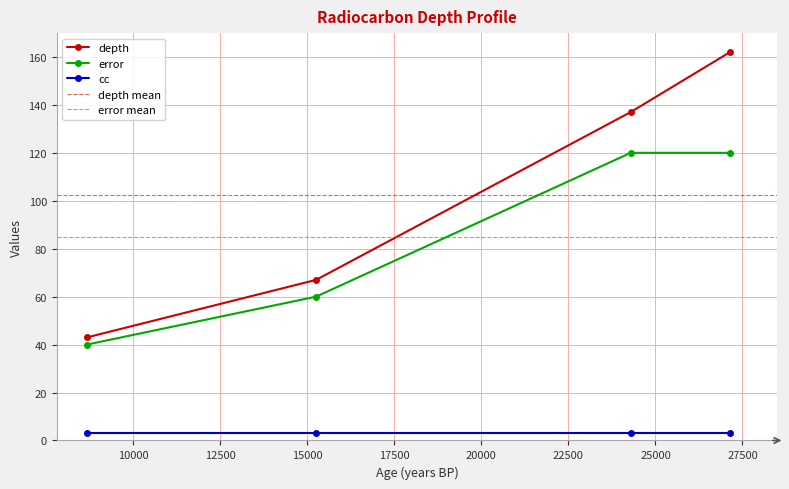

Which series has the largest range (max minus min)?

depth